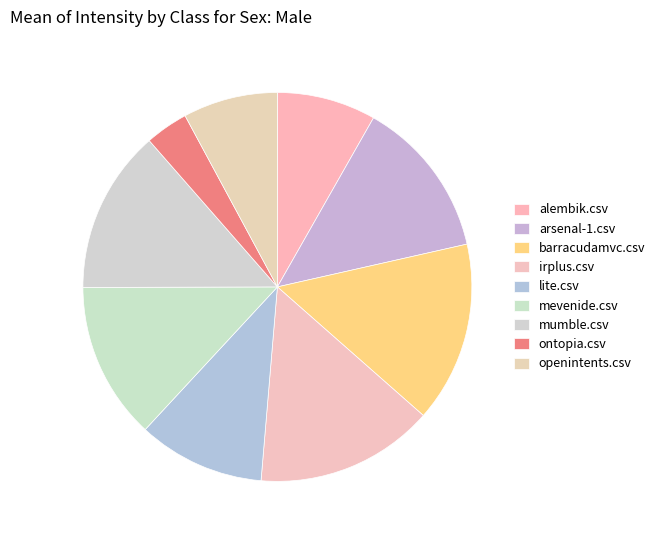

How many segments does this pie chart have?

9